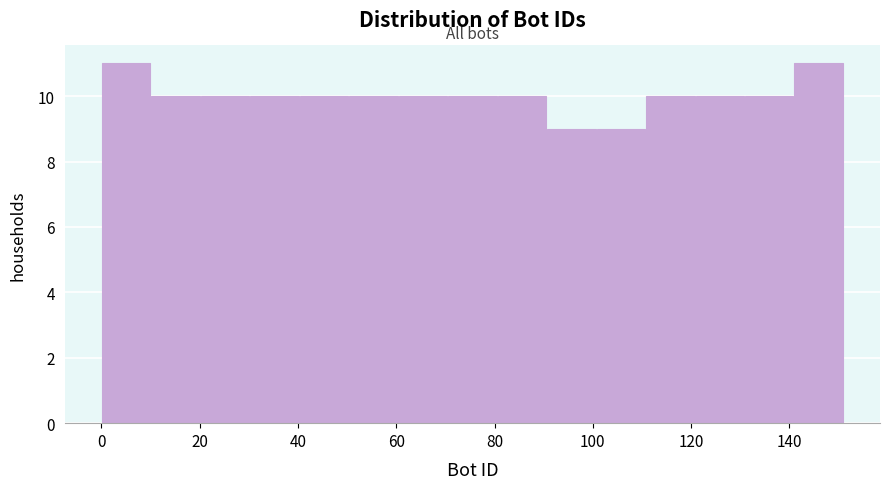

How tall is the bar that spans 20 to 30 on the x-axis? Neither the bar edges nor the heights are printed on the chart, so give them approximately, as read against the axes.

10